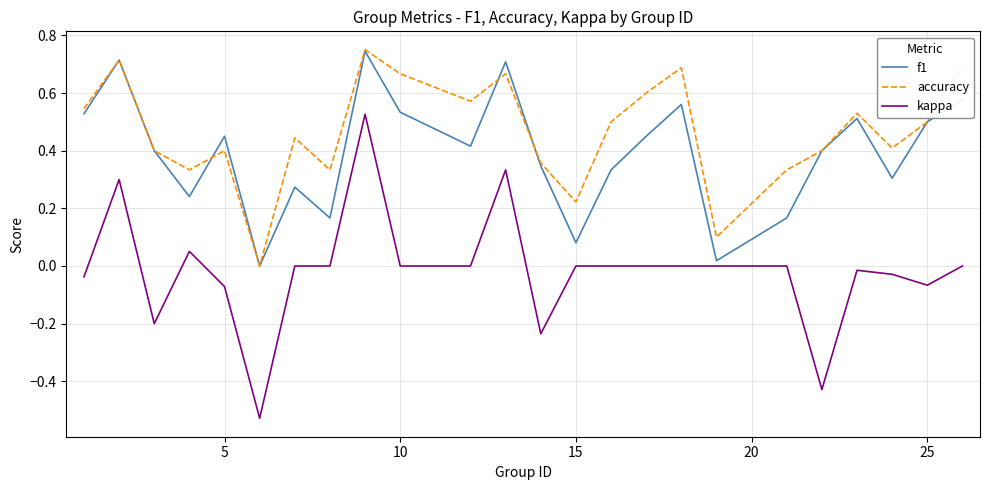

Which series has the widest spread of values?

kappa